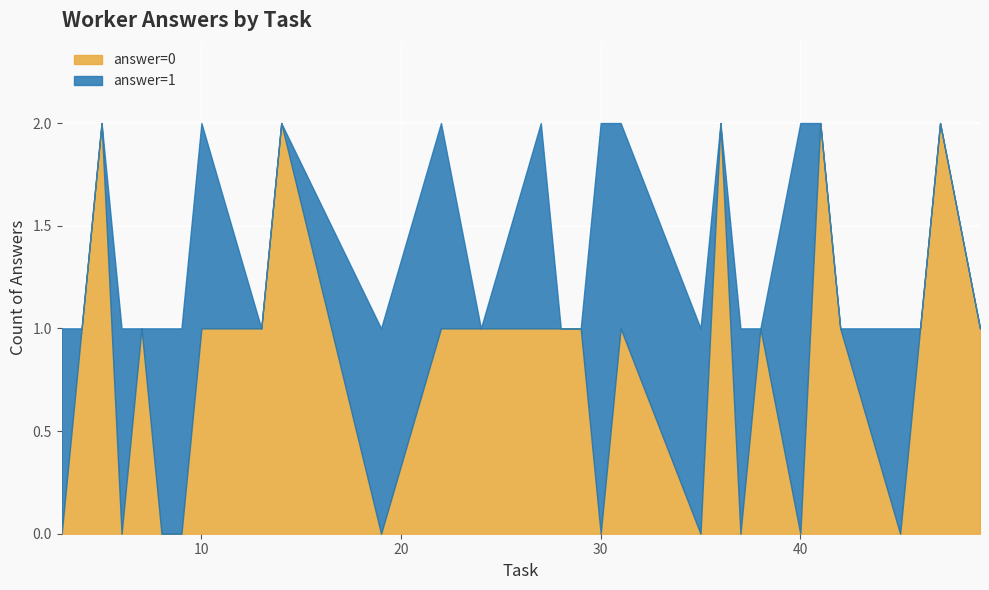

Which series has the largest total across all categories?

answer=0